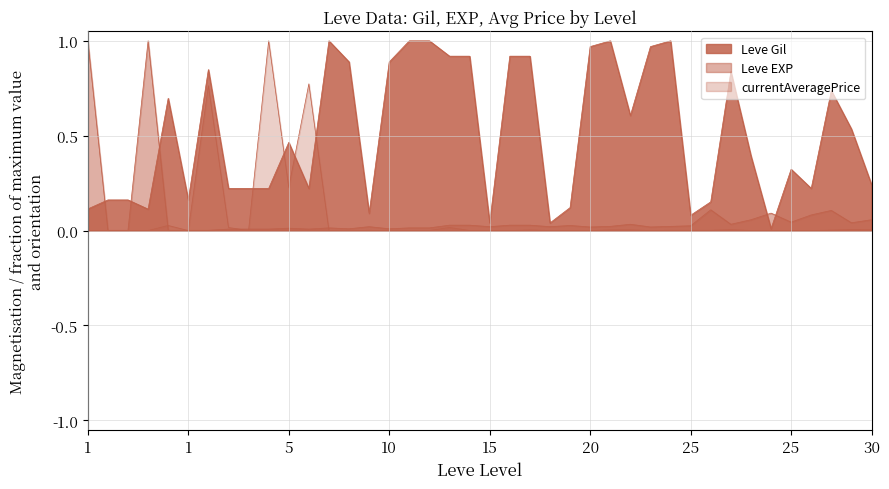

Does the chart display data point markers on the line(s)?

No